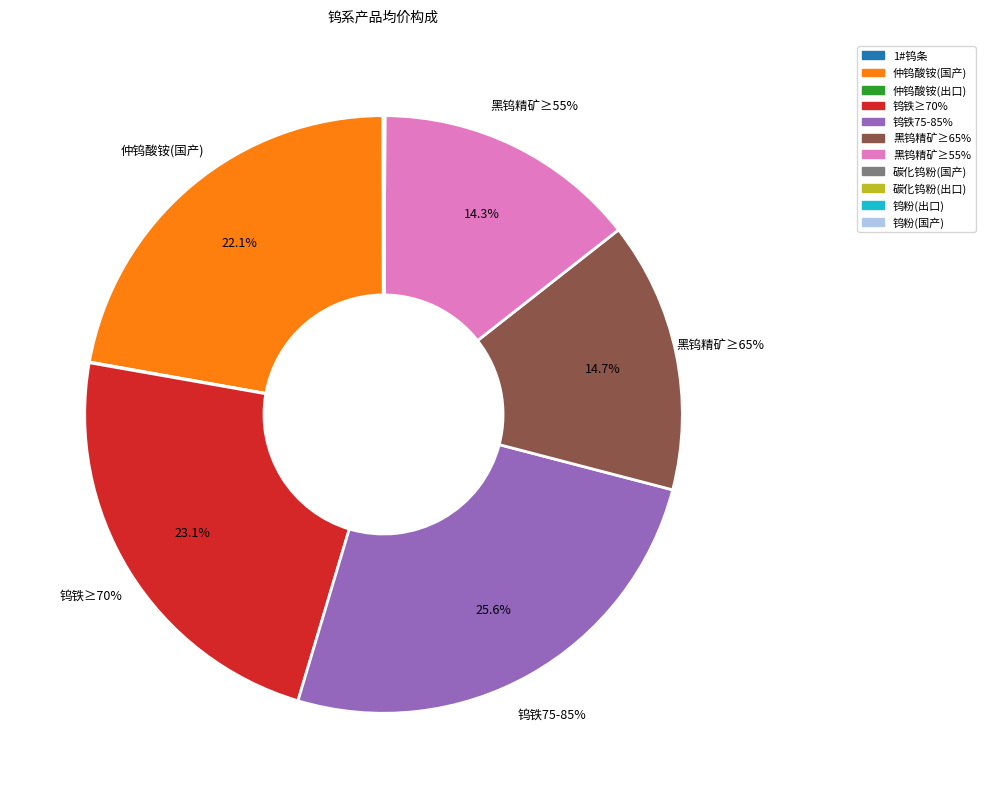

How many slices are in this pie chart?

11